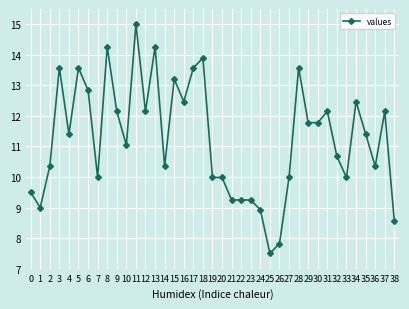

What is the ratio of the value at 20 to the value at 38?

1.2